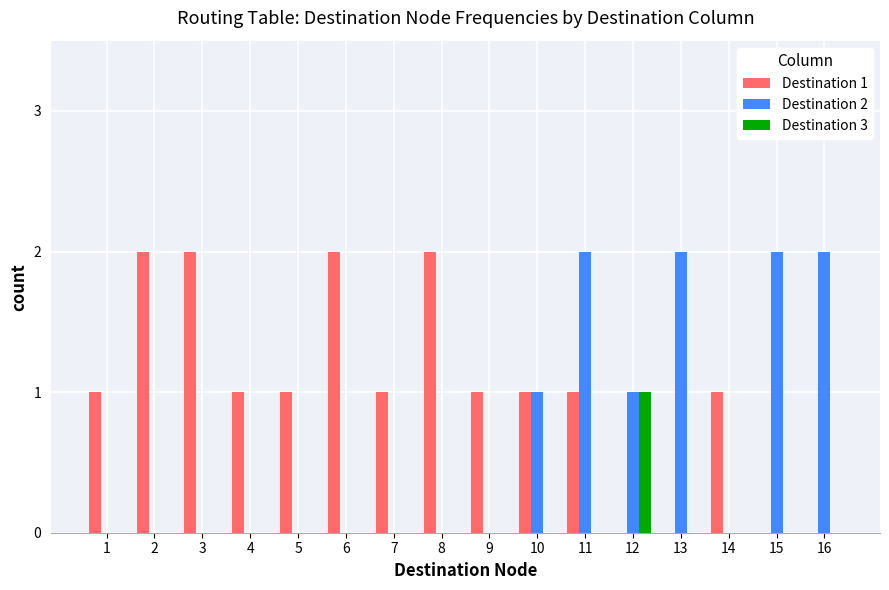

Reading left to right, what are all the values shown in this chart?

Destination 1: 1=1	2=2	3=2	4=1	5=1	6=2	7=1	8=2	9=1	10=1	11=1	12=0	13=0	14=1	15=0	16=0
Destination 2: 1=0	2=0	3=0	4=0	5=0	6=0	7=0	8=0	9=0	10=1	11=2	12=1	13=2	14=0	15=2	16=2
Destination 3: 1=0	2=0	3=0	4=0	5=0	6=0	7=0	8=0	9=0	10=0	11=0	12=1	13=0	14=0	15=0	16=0